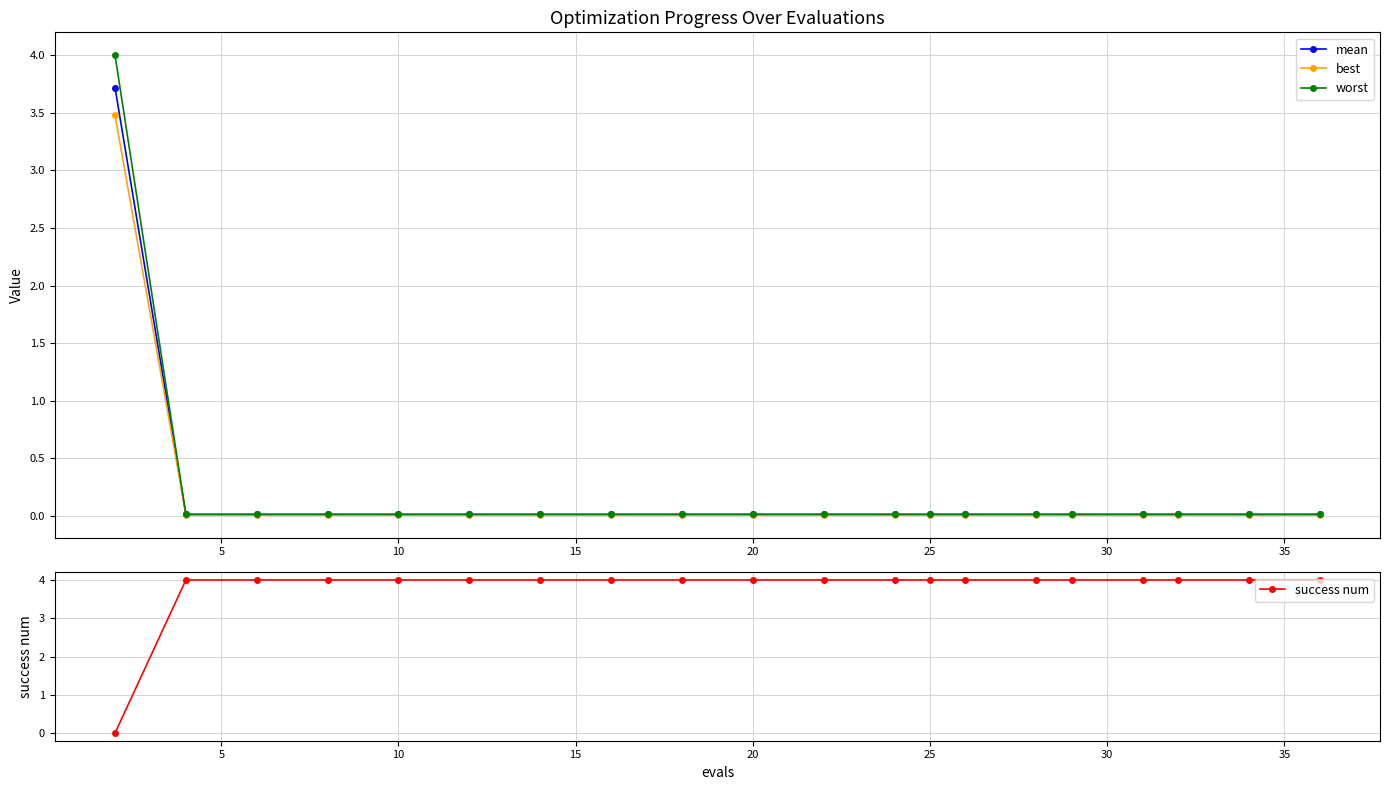

What is the sum of all success num values?

76